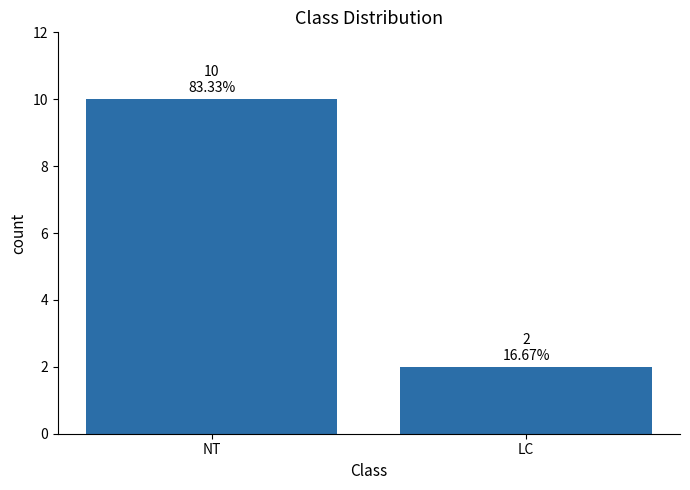

List the labels in order of value, smallest first.

LC, NT